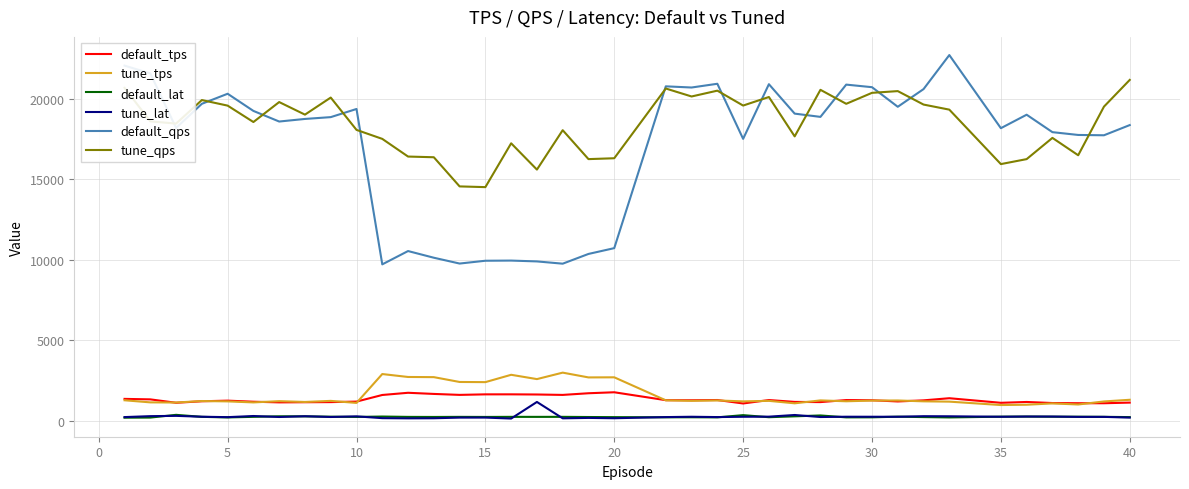

What is the minimum value shown in the chart?

158.7